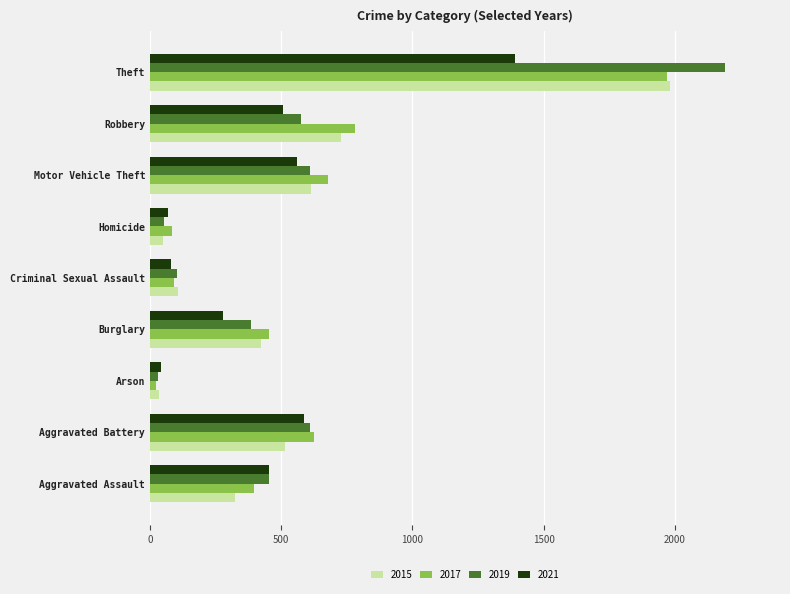

Which category has the lowest value across all series?

Arson